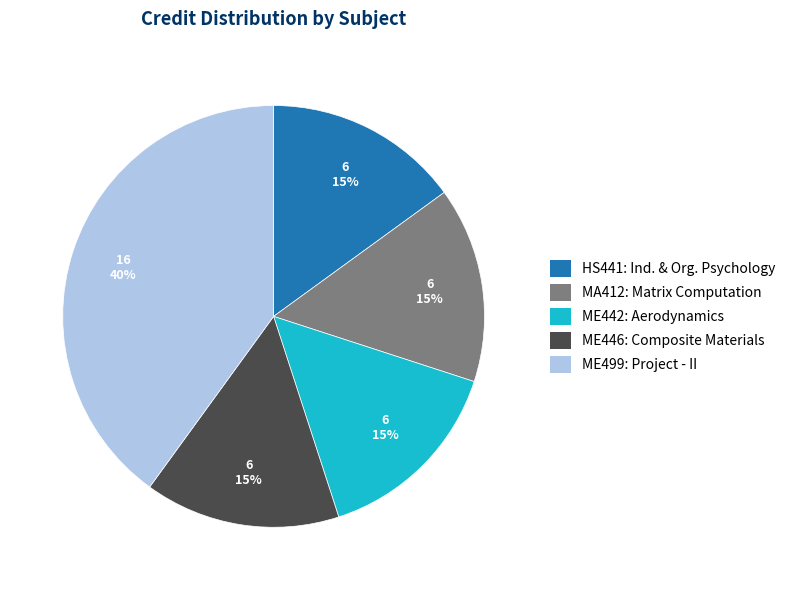

What percentage is the MA412: Matrix Computation slice, to the nearest percent?

15%